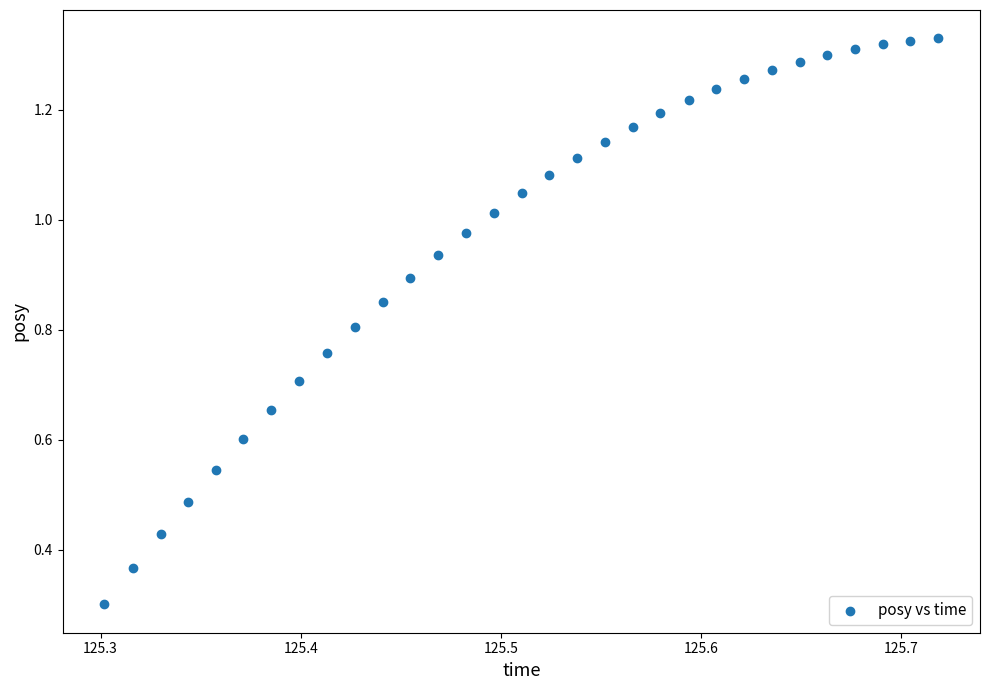

What Y value in the scatter plot is closest to 0?

0.3